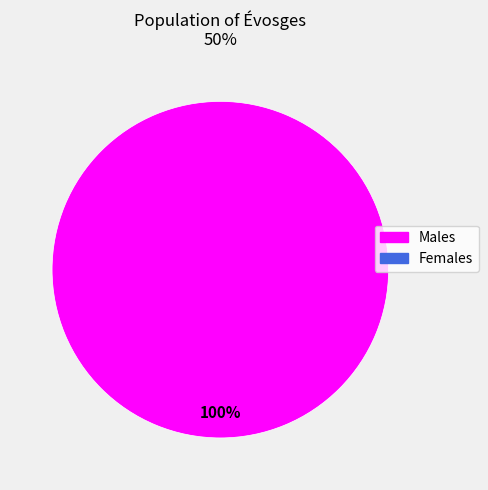

Is there a majority slice in this chart?

Yes